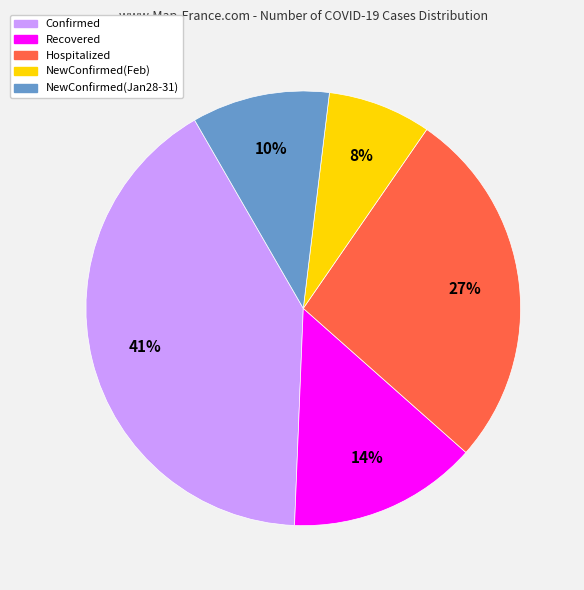

To the nearest percent, what is the average slice percentage?

20%